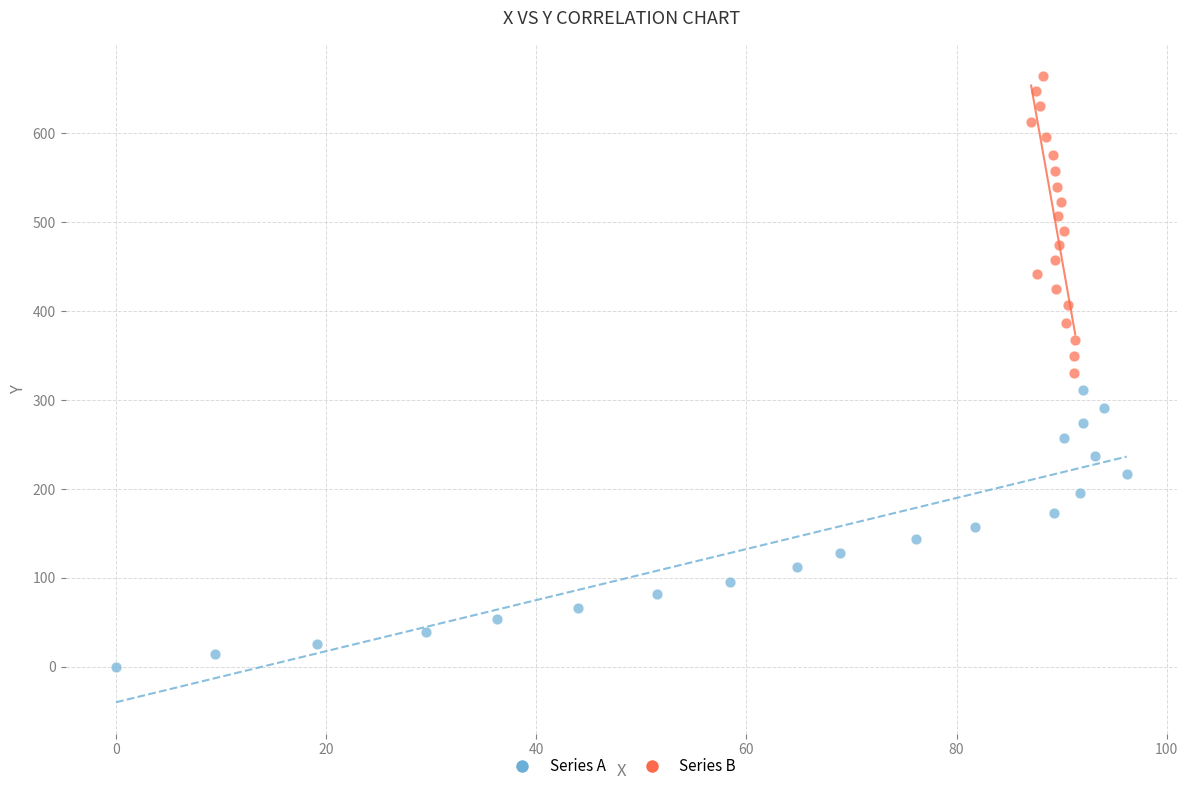

Which series reaches the minimum Y coordinate?

Series A